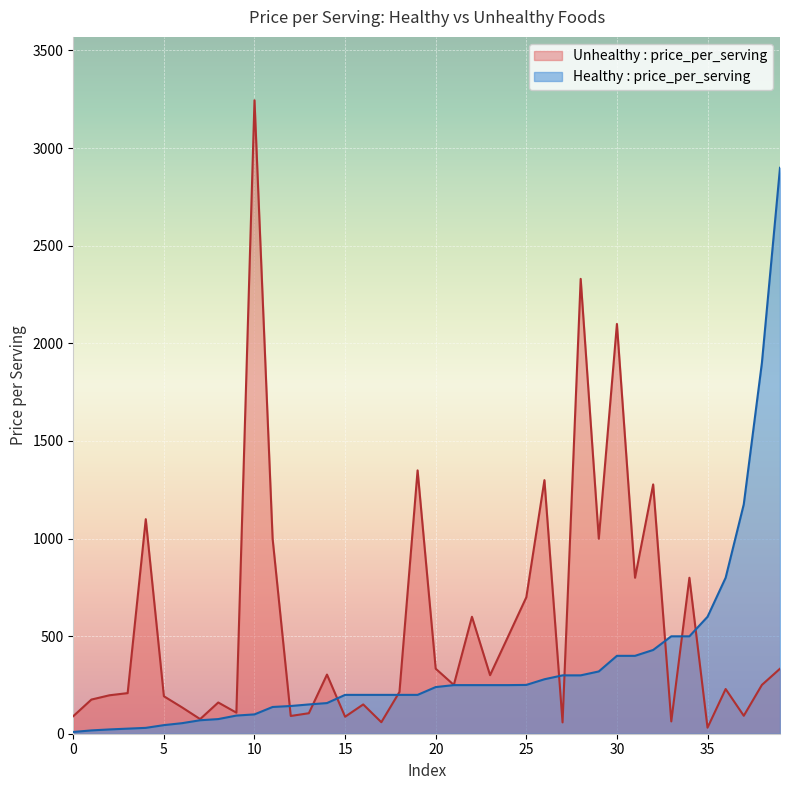

The value of Healthy : price_per_serving at 10 is 99. True or false?

True